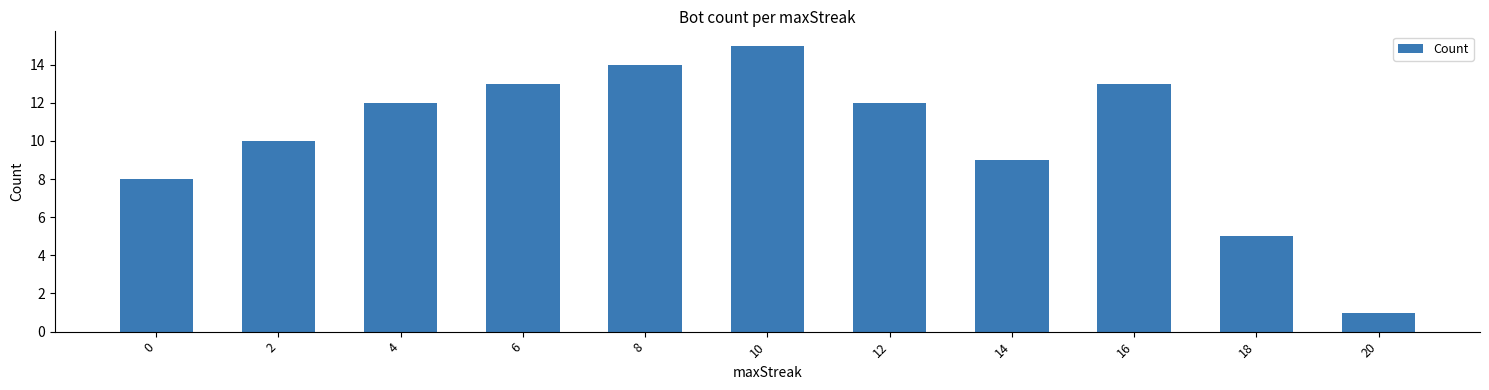

Reading left to right, list all the values displayed in this chart.

0=8	2=10	4=12	6=13	8=14	10=15	12=12	14=9	16=13	18=5	20=1